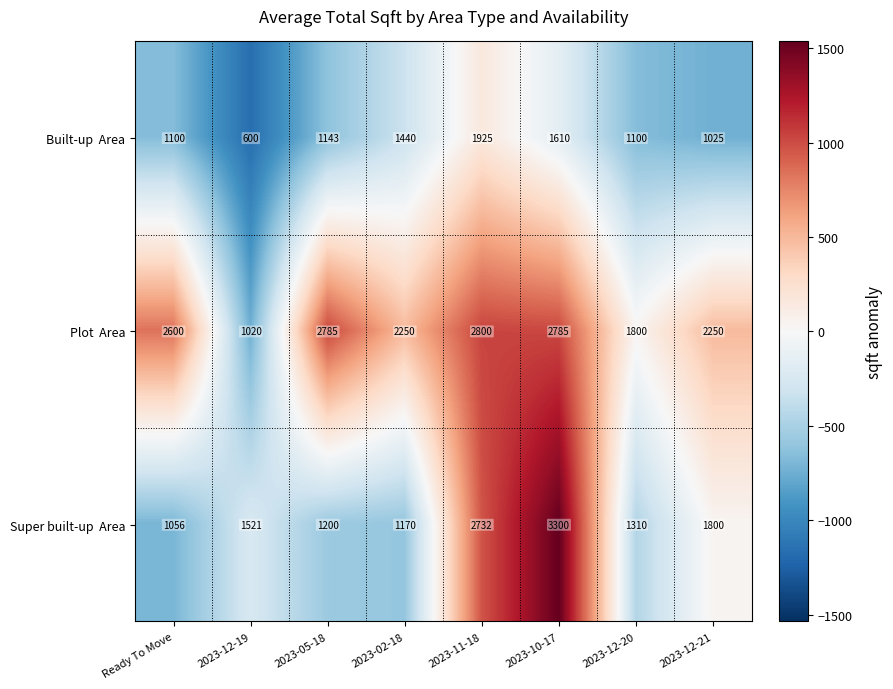

At which category does the chart reach its minimum across all series?

2023-12-19